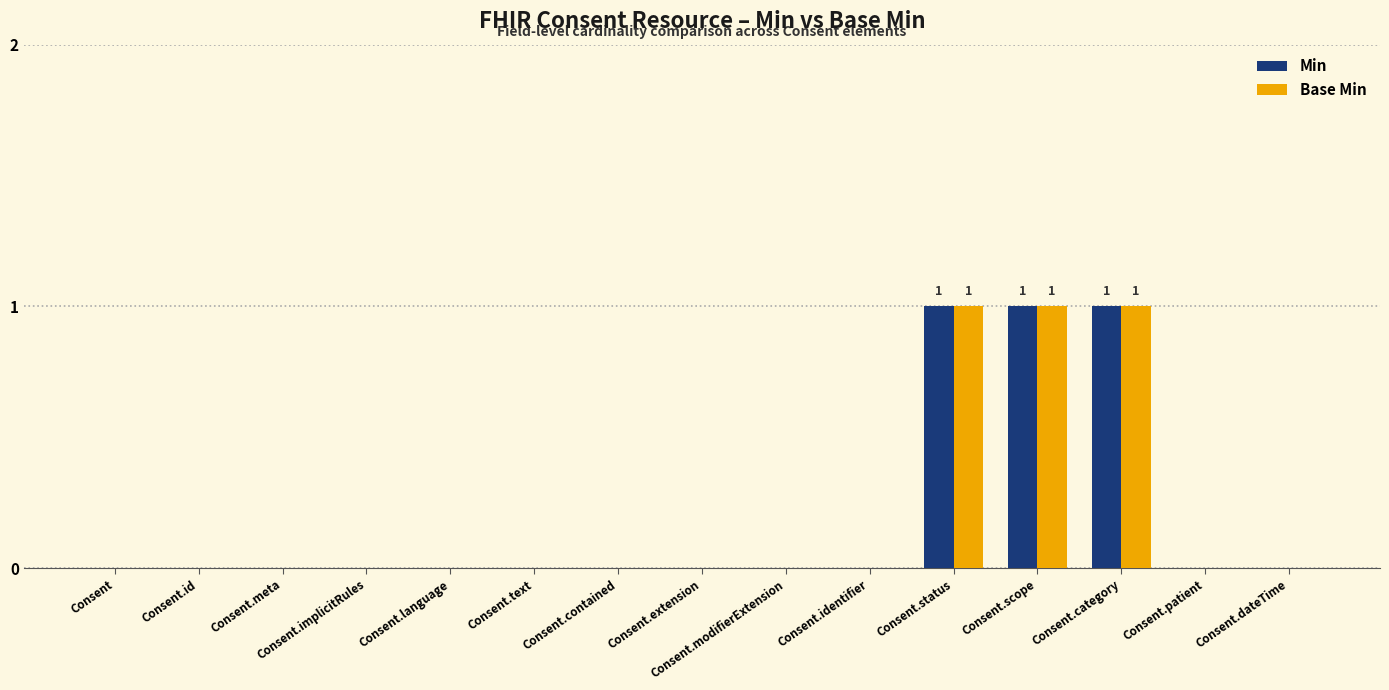

Is the value of Min at Consent.scope greater than the value of Base Min at Consent.contained?

Yes